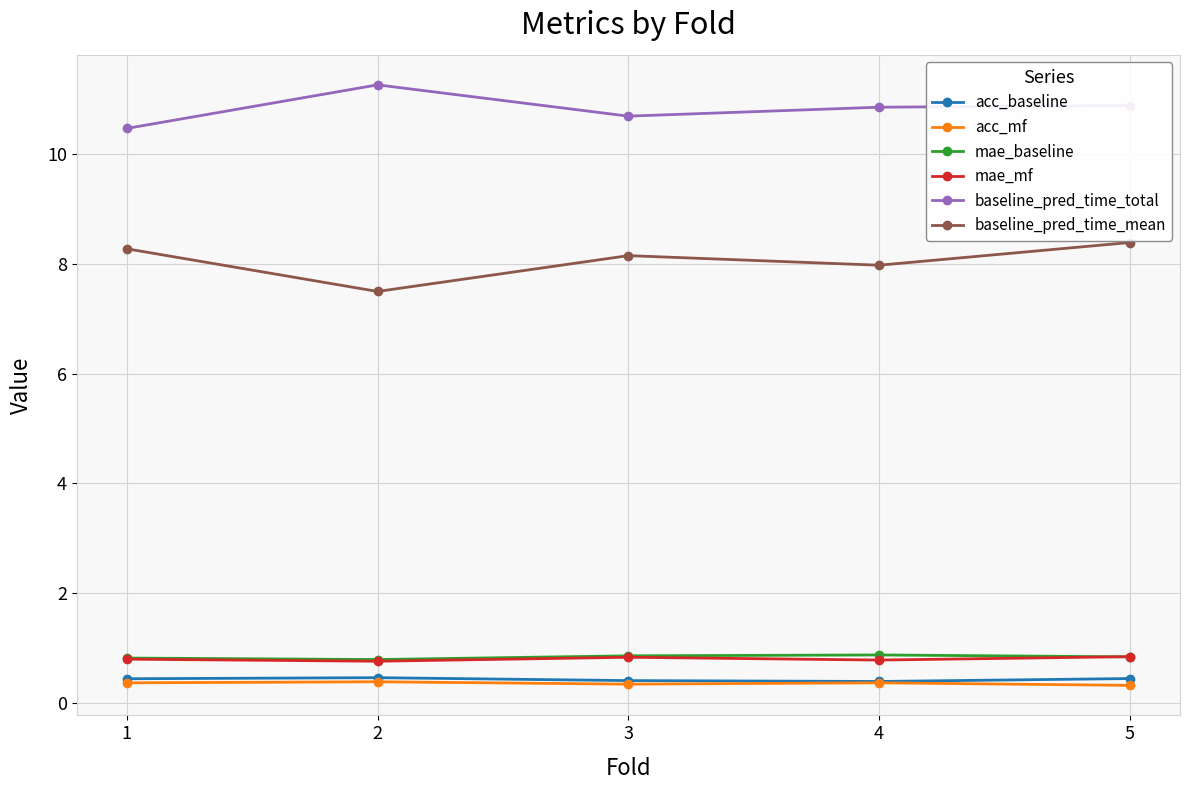

Which series has the largest total across all categories?

baseline_pred_time_total